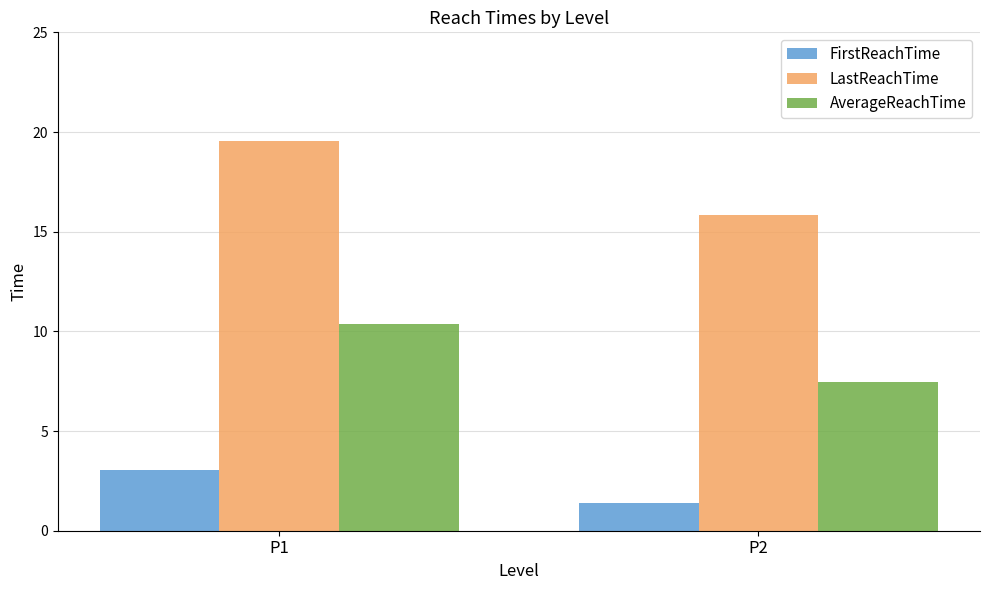

Rank the series by their average value, from highest to lowest.

LastReachTime, AverageReachTime, FirstReachTime